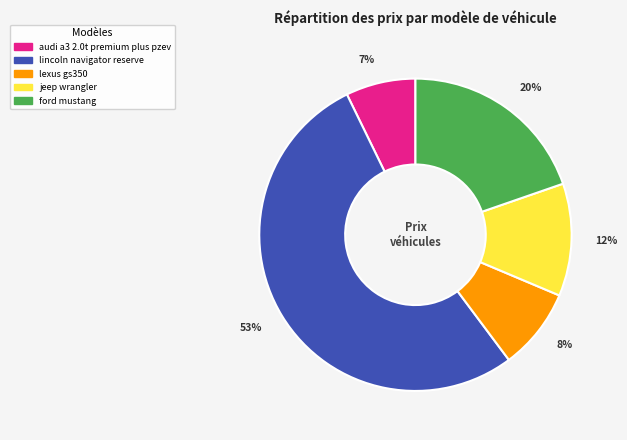

Combined, do ford mustang and lexus gs350 account for over 50%?

No